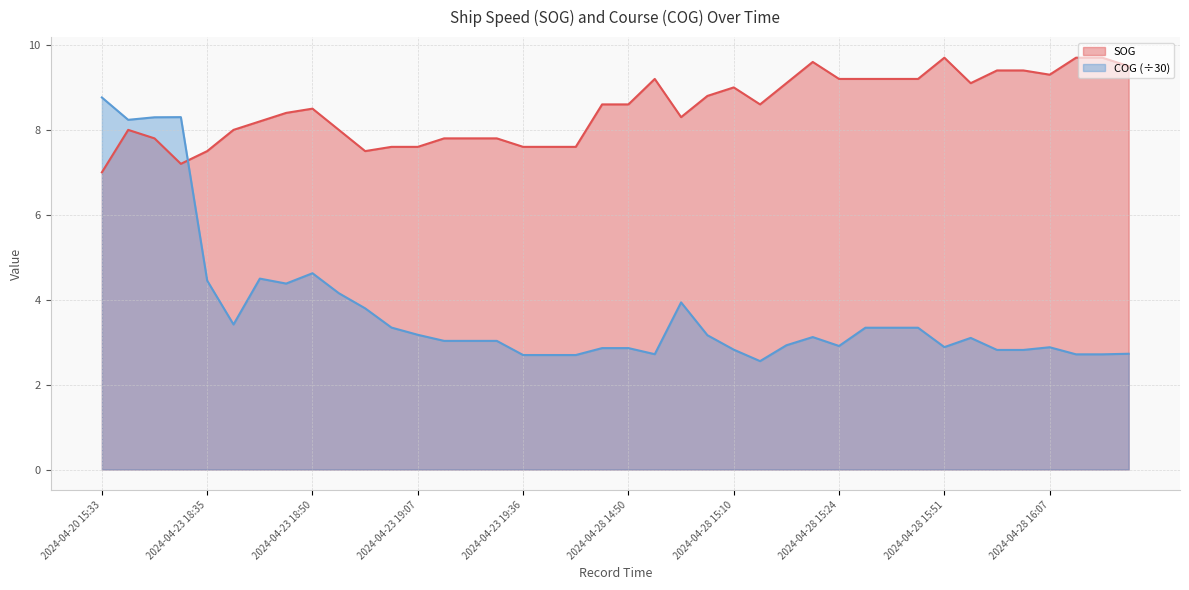

Rank the series by their maximum value, from highest to lowest.

SOG, COG (÷30)